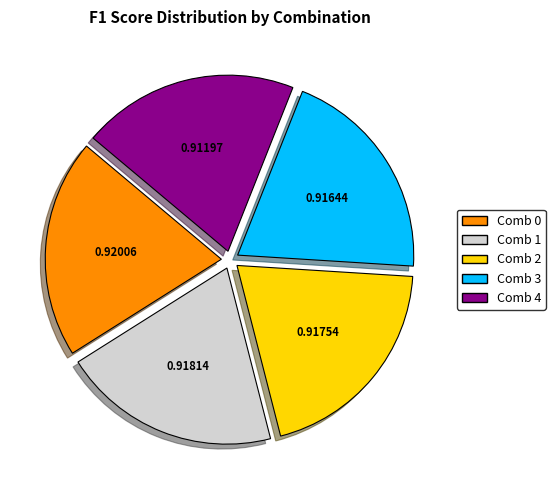

How many segments does this pie chart have?

5